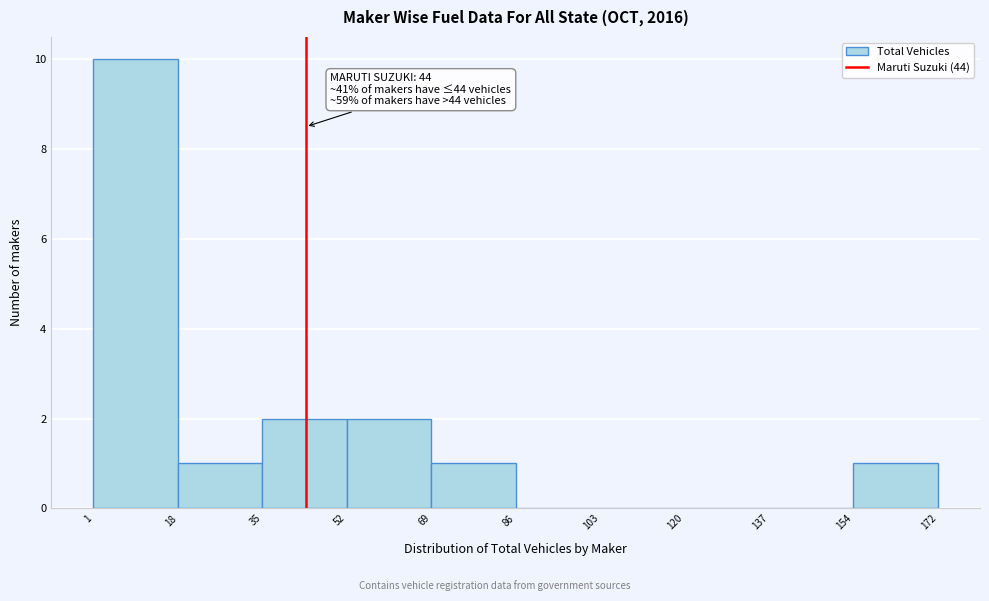

Over which range of the x-axis is the bar tallest?

1 to 18